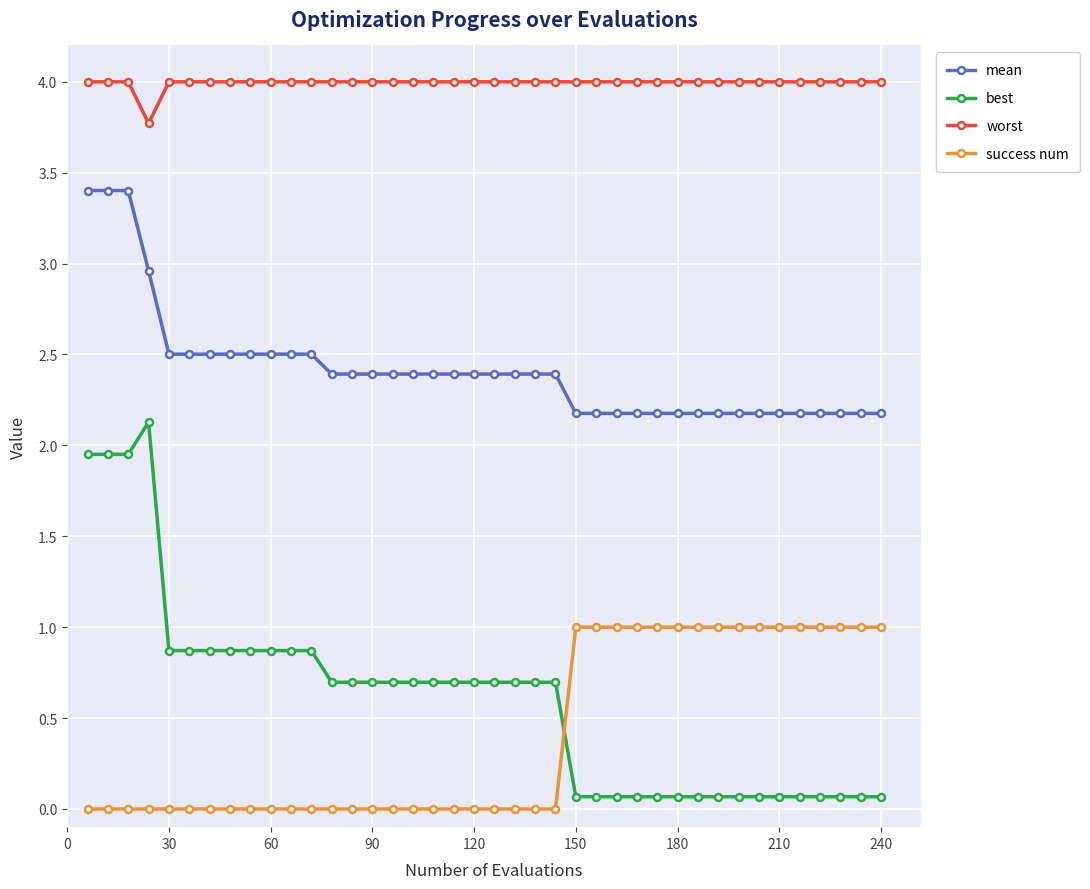

Rank the series by their maximum value, from lowest to highest.

success num, best, mean, worst